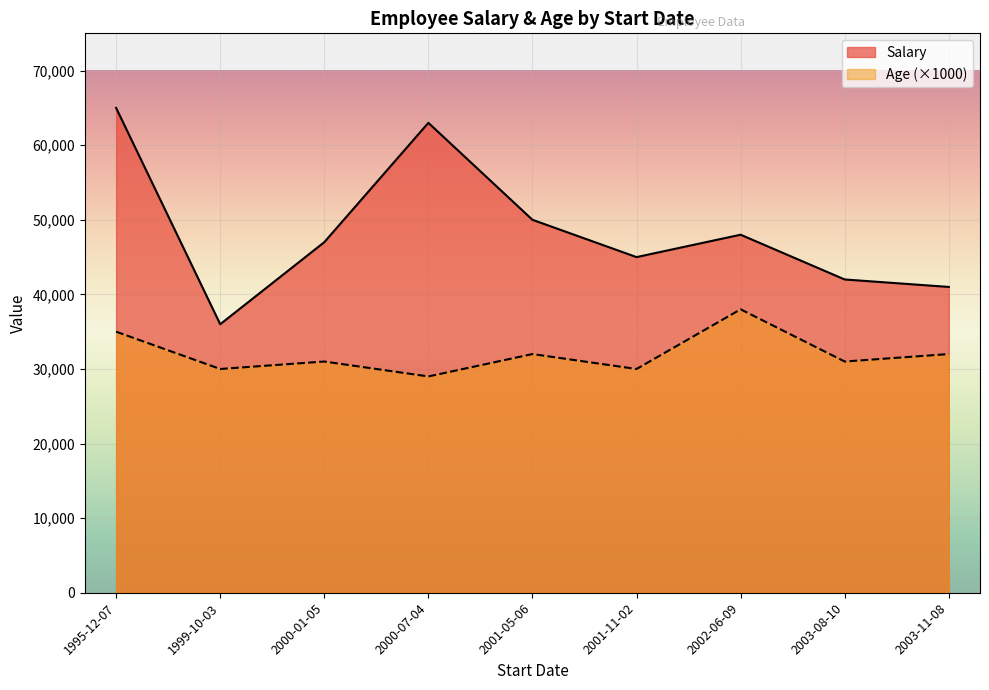

What is the average value of the Salary series?

48556